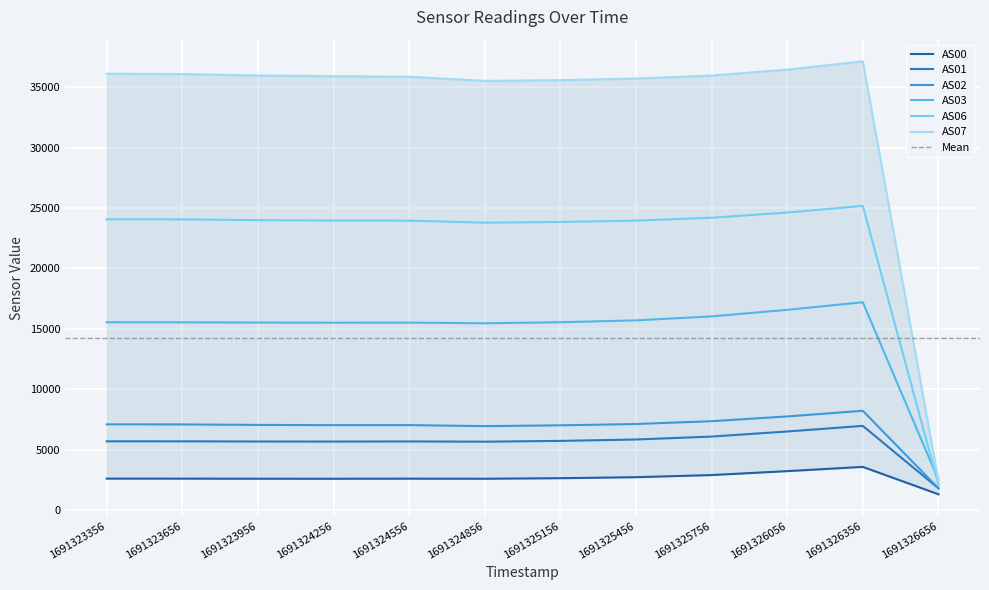

At which label does AS02 reach its minimum?

1691326656